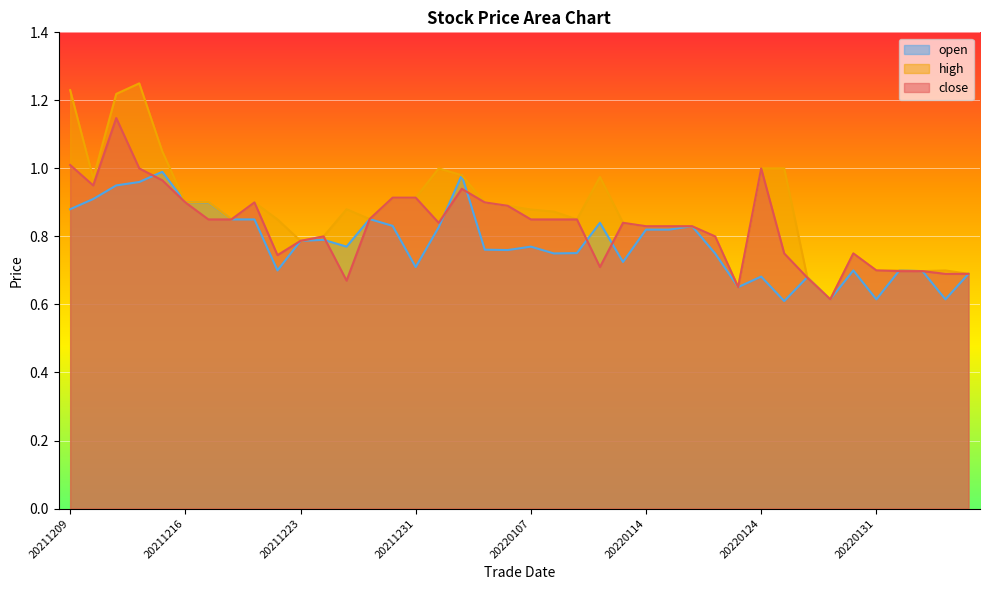

At which category does high reach its first local valley?

20211210